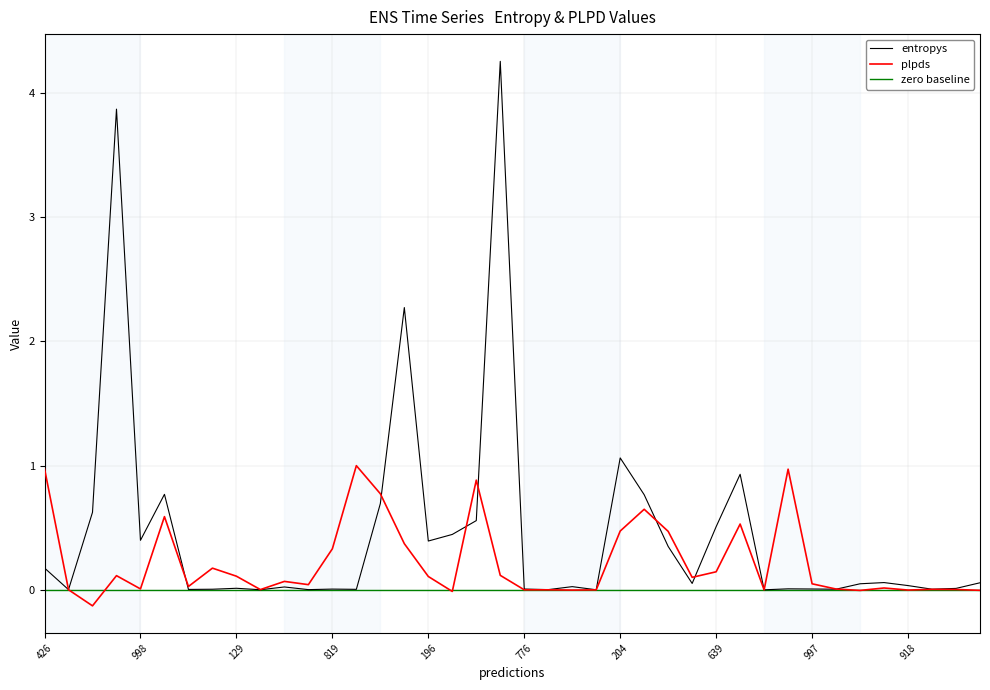

How many values in the plpds series exceed 0?

34